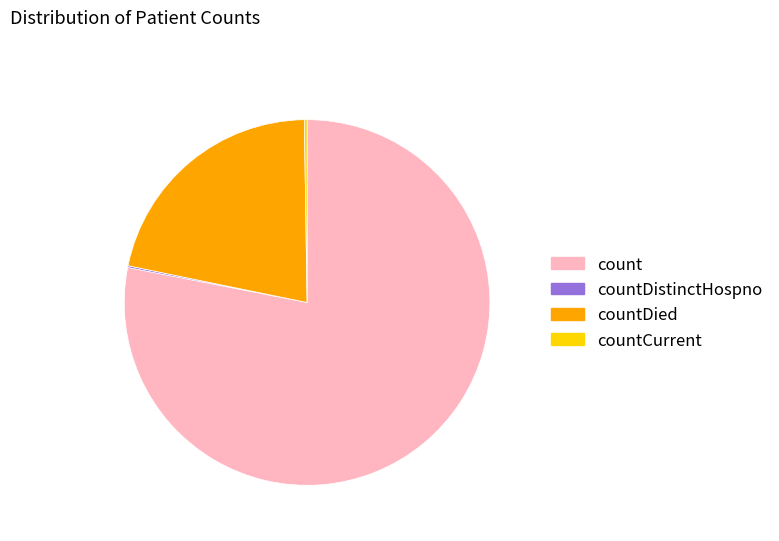

True or false: countDied accounts for 32% of the total.

False